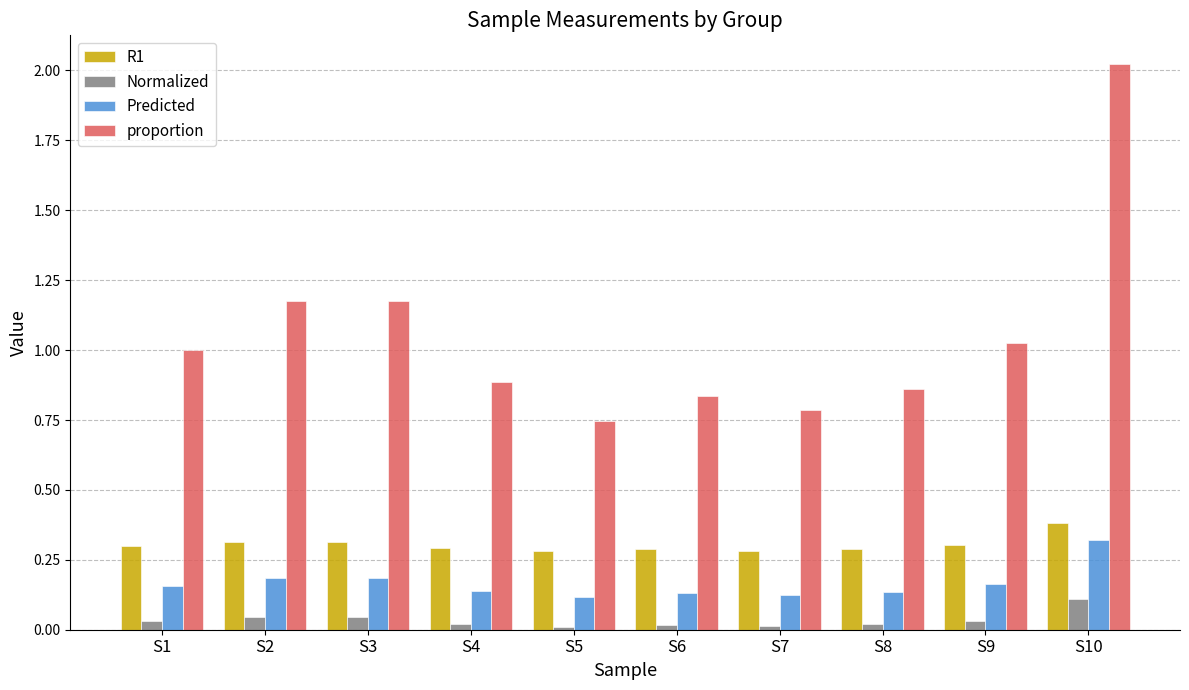

True or false: proportion has a value of 2.9 at S10.

False